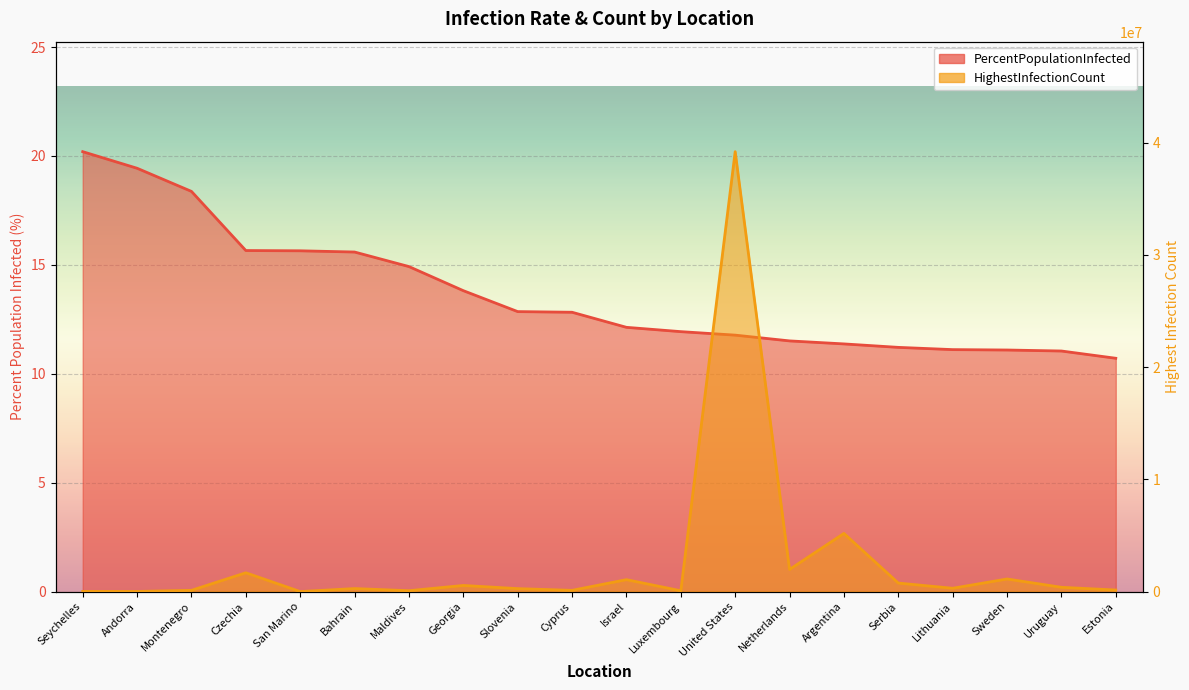

What is the value of the PercentPopulationInfected point at the 18th from the left?

11.1